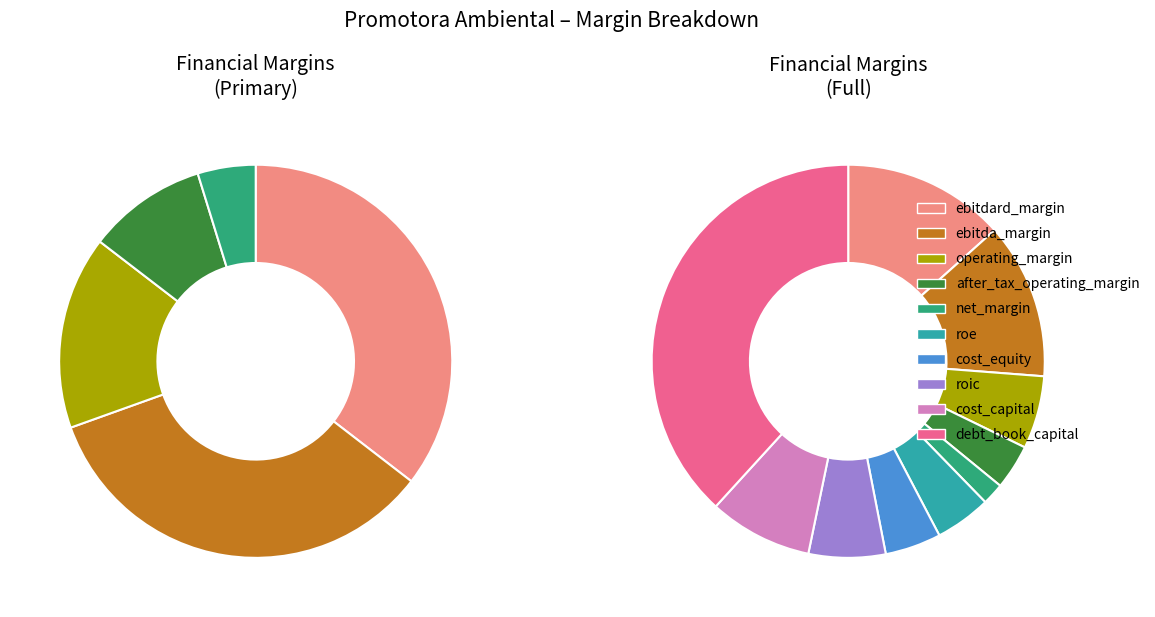

Count the number of slices in the pie.

10